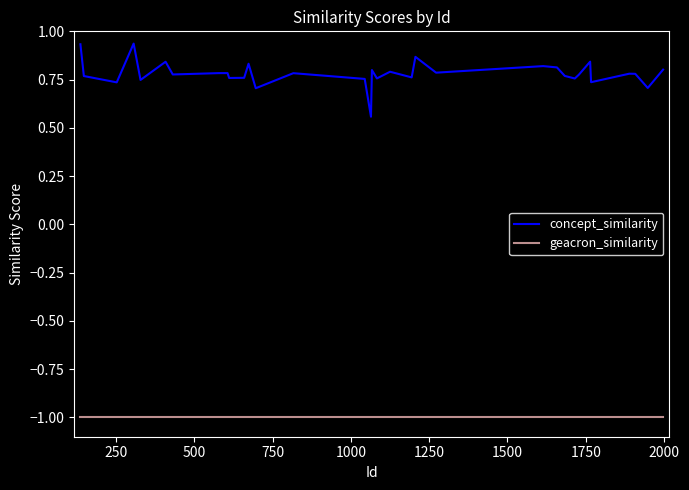

At how many categories does at least one series exceed 0?

33